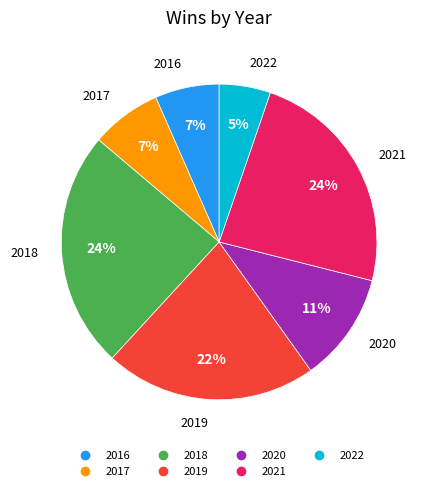

To the nearest percent, what is the combined percentage of 2021 and 2018?

48%